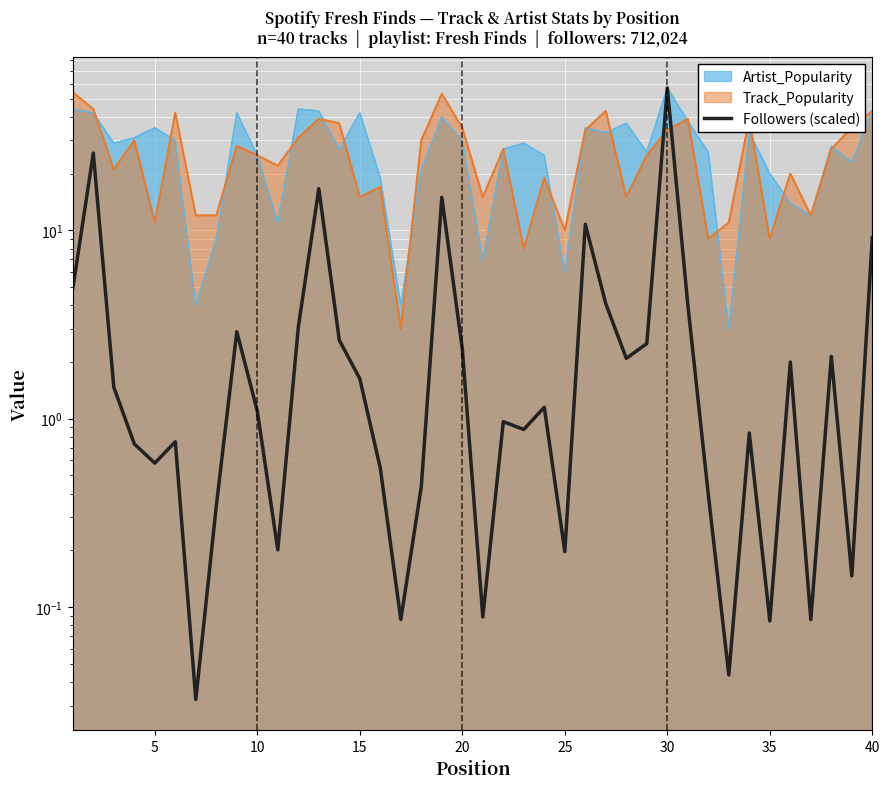

How many interior local peaks (higher than both neighbors) does the data have?

12